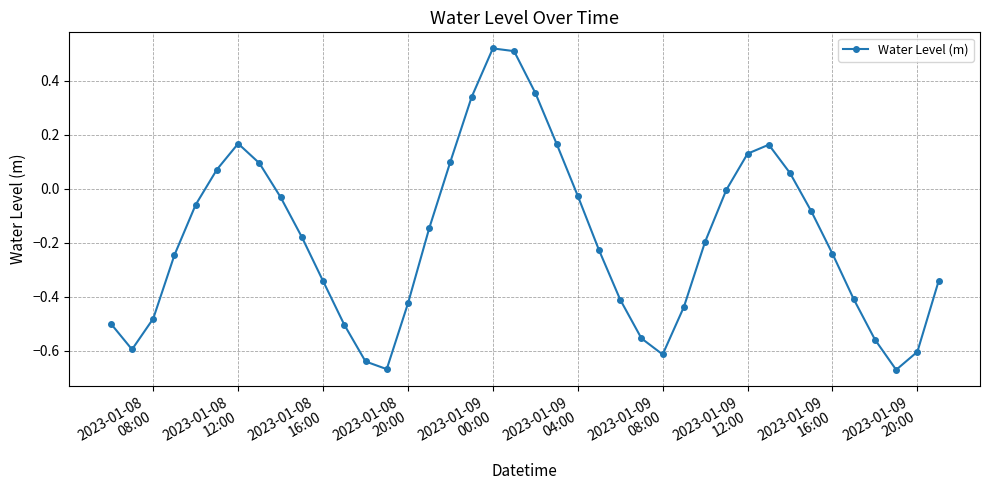

What is the sum of all values?

-7.5